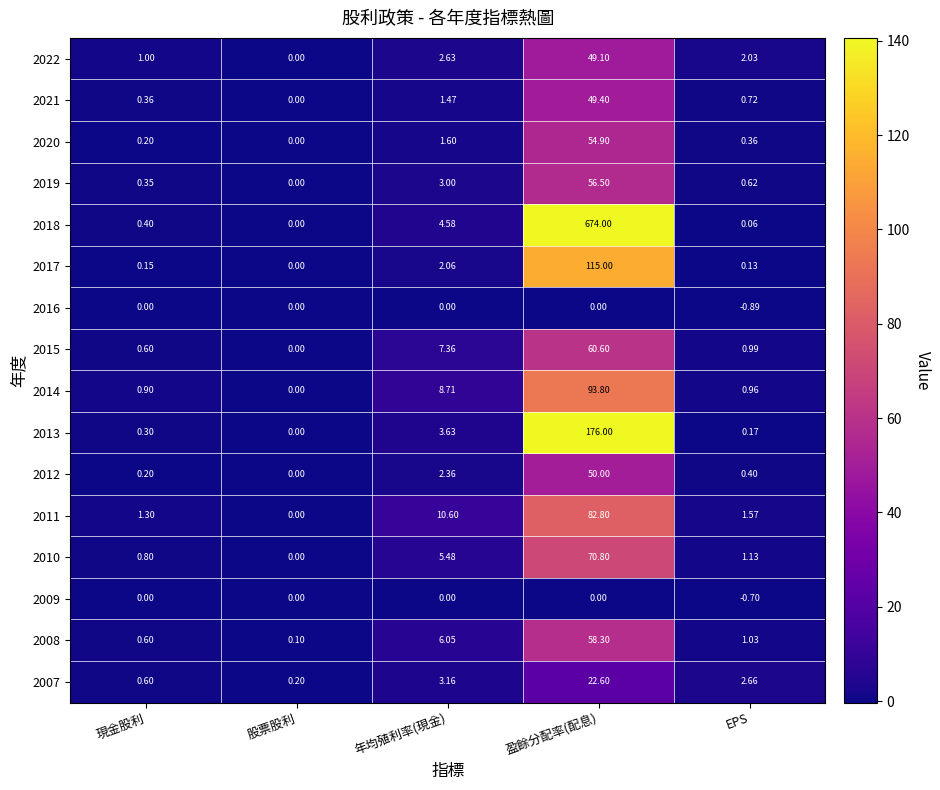

Which series has the widest spread of values?

2018